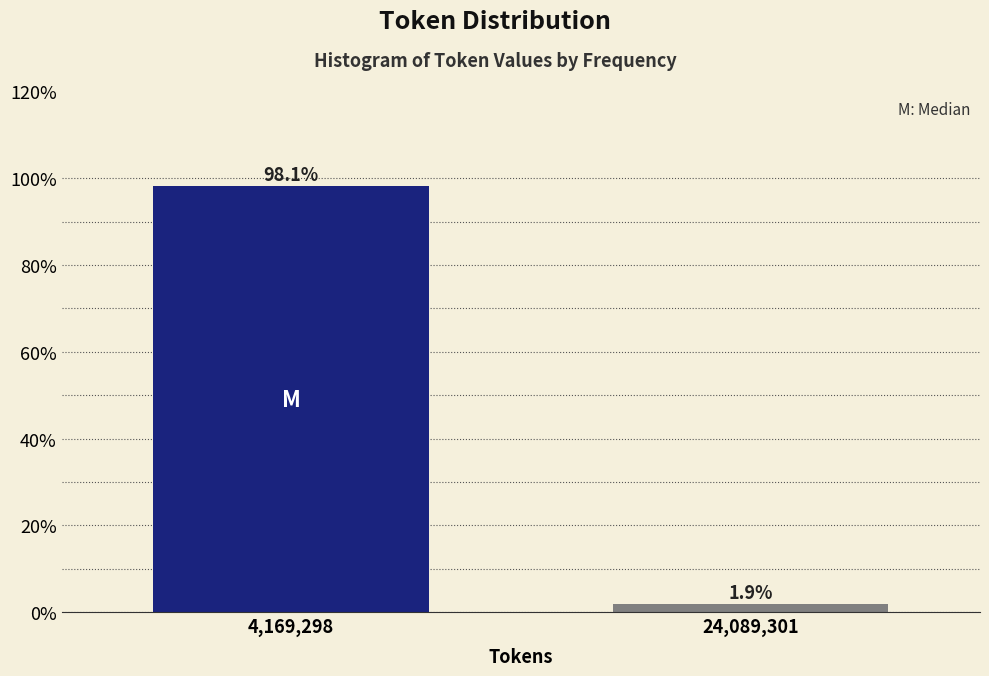

Reading left to right, extract all data points from this chart.

98.1	1.9